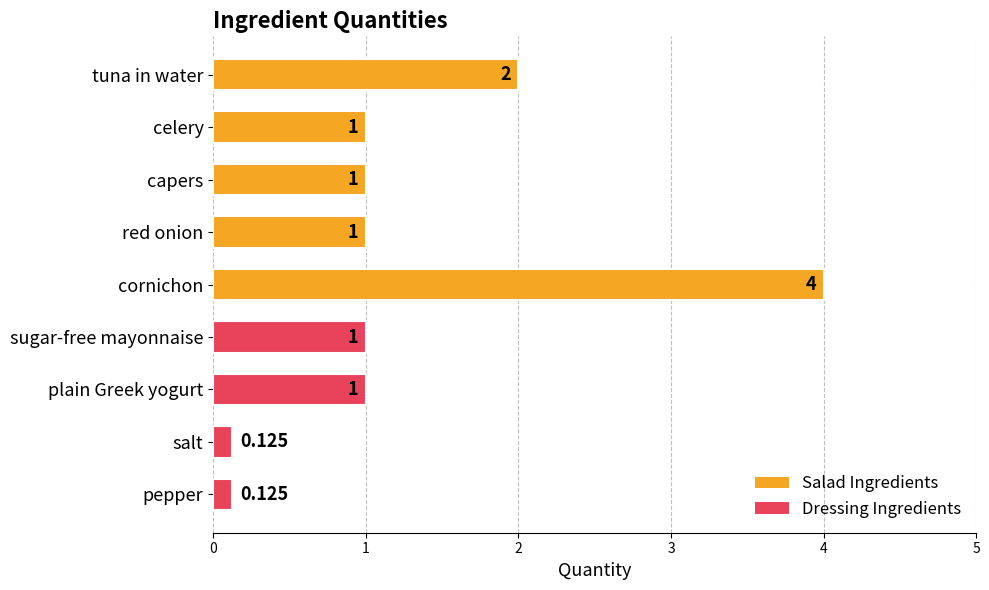

What is the label of the 4th bar from the bottom?

sugar-free mayonnaise